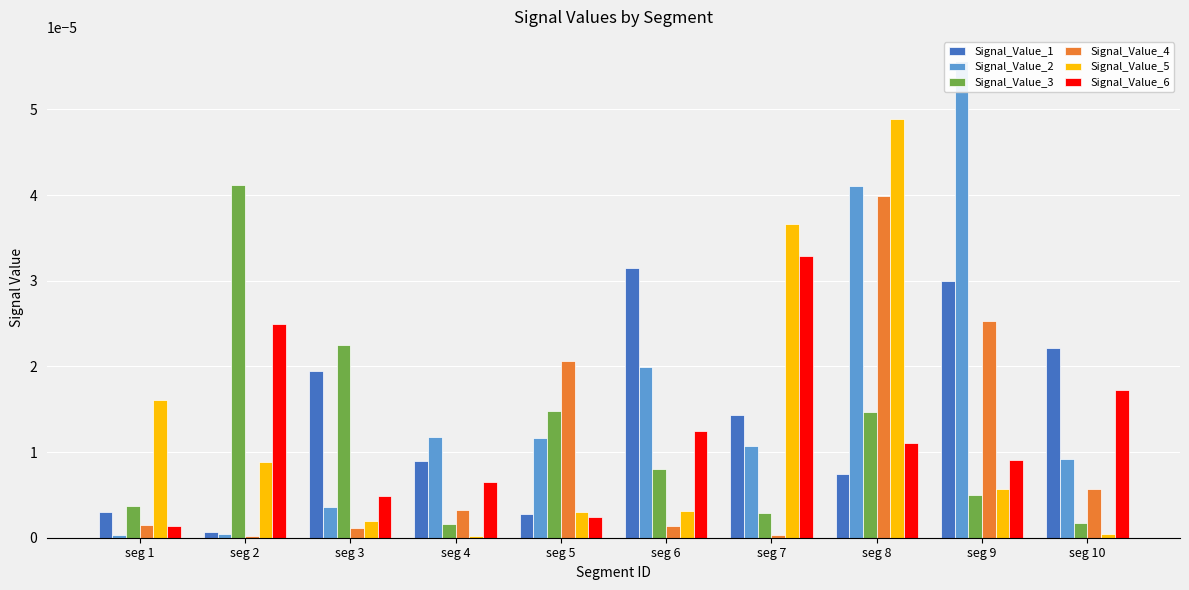

The Signal_Value_3 series shows 0.0 at seg 2. True or false?

True